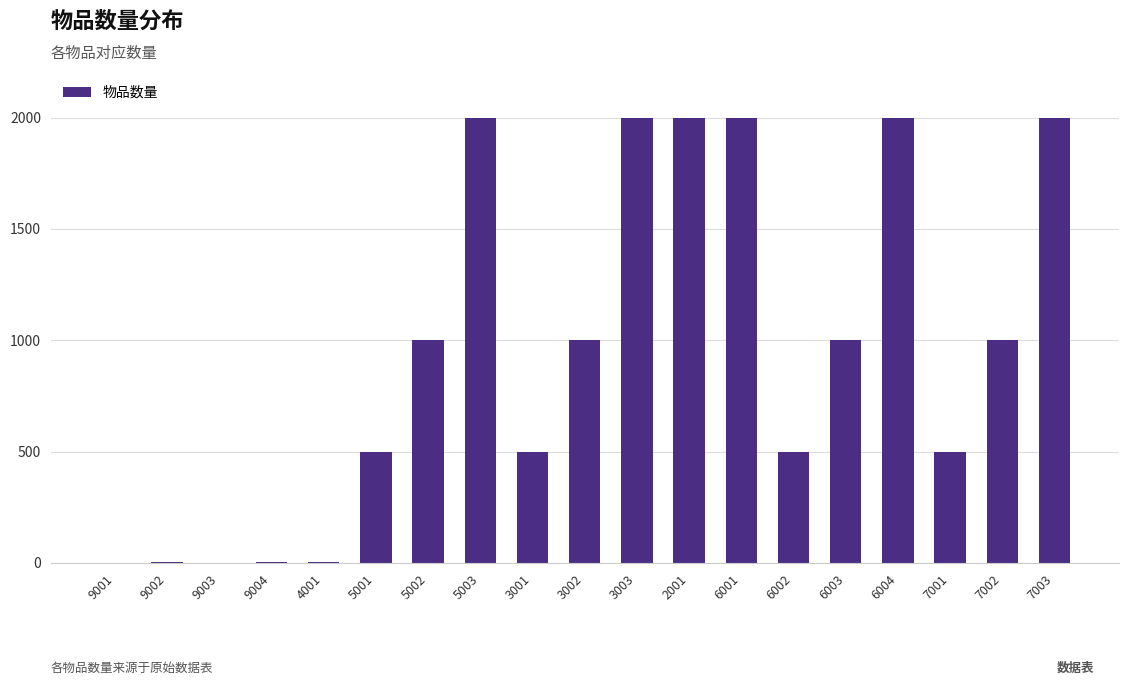

What is the sum of the values at 5001 and 6003?

1500